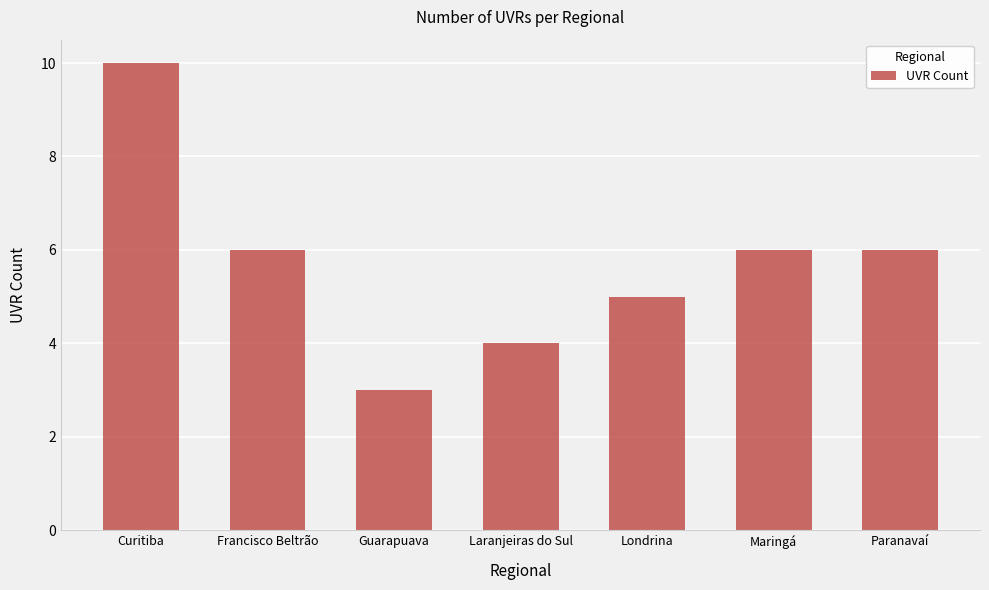

What is the change in value from Laranjeiras do Sul to Maringá?

+2